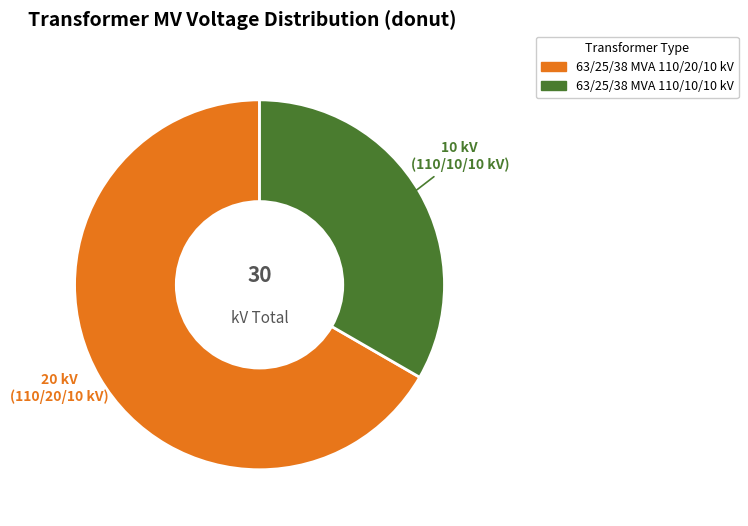

Count the number of slices in the pie.

2